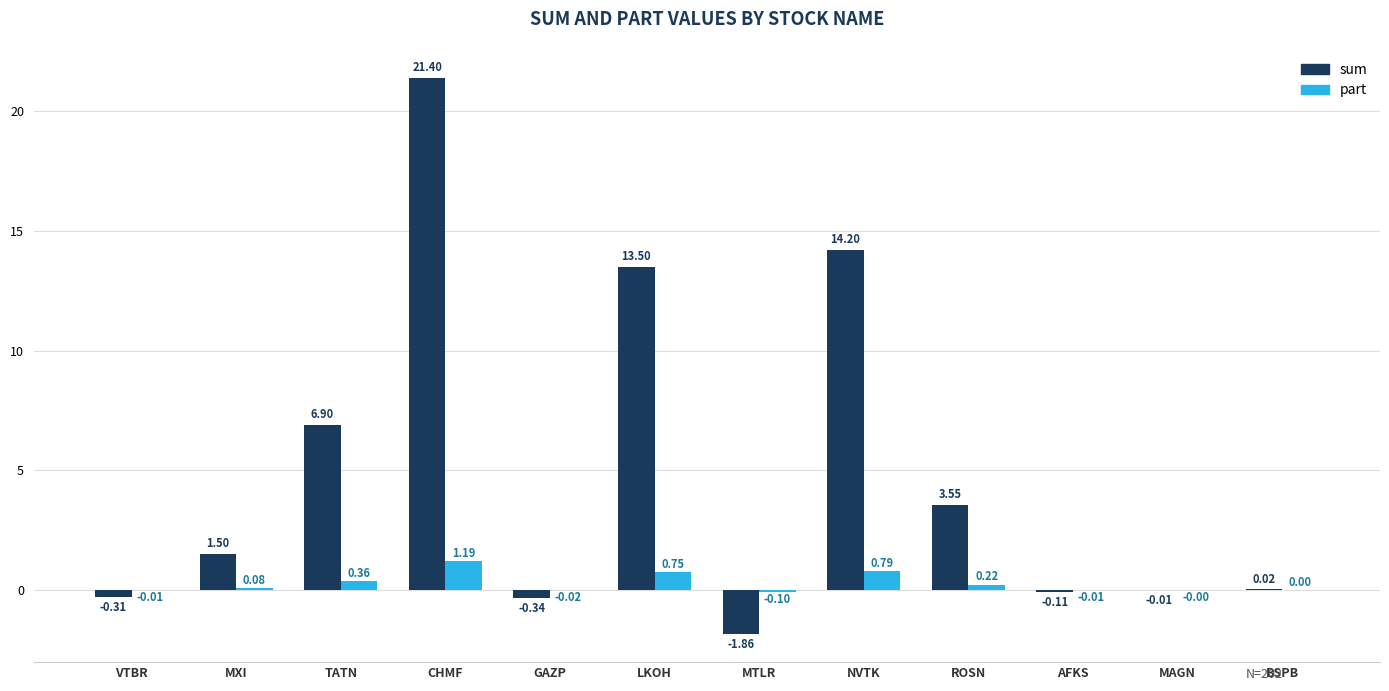

Between MTLR and MAGN, which series saw the biggest shift?

sum